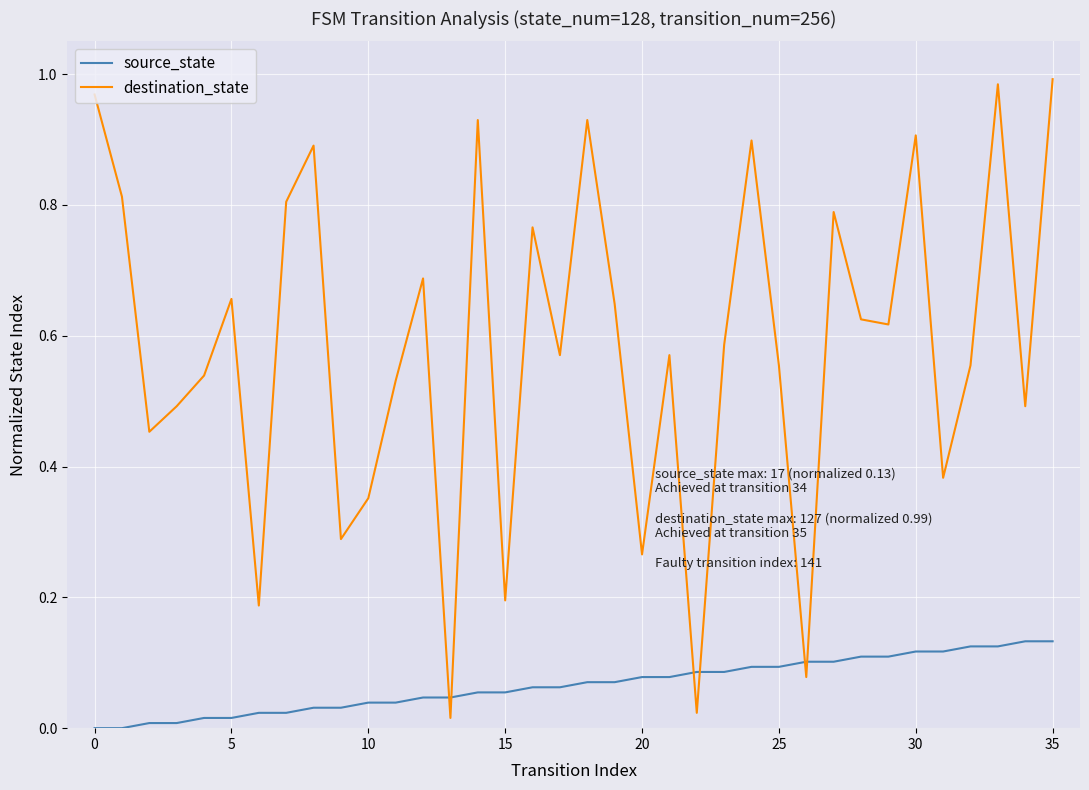

List the series in order of their overall mean, highest first.

destination_state, source_state